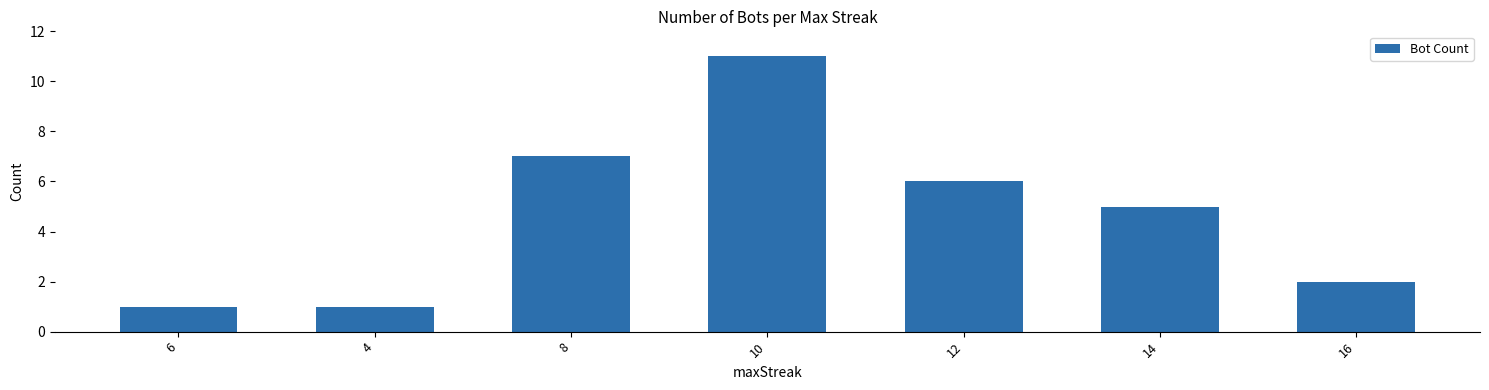

Count the values in the range 1 to 7.

6